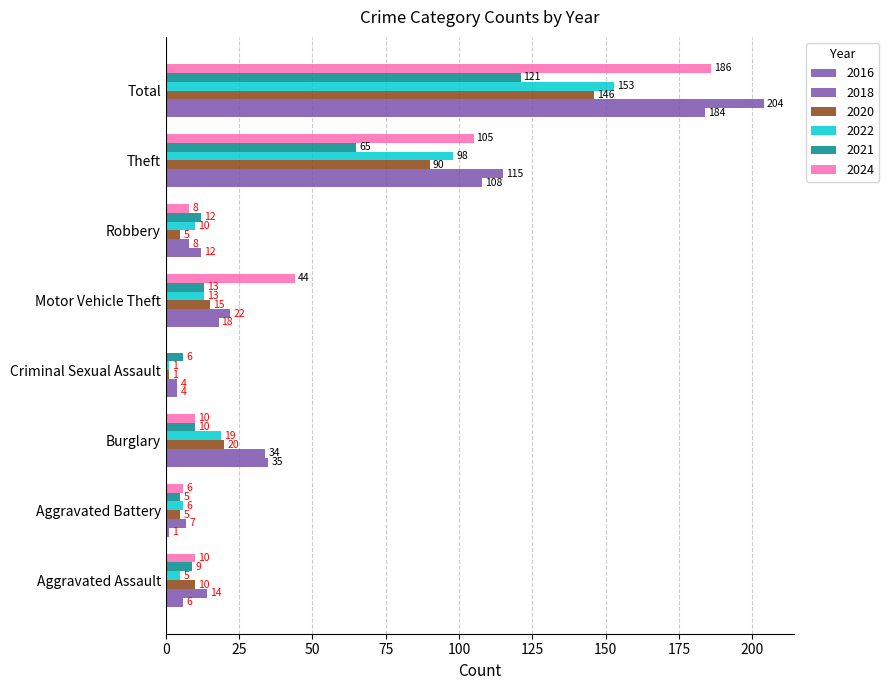

How many categories are shown in the chart?

8